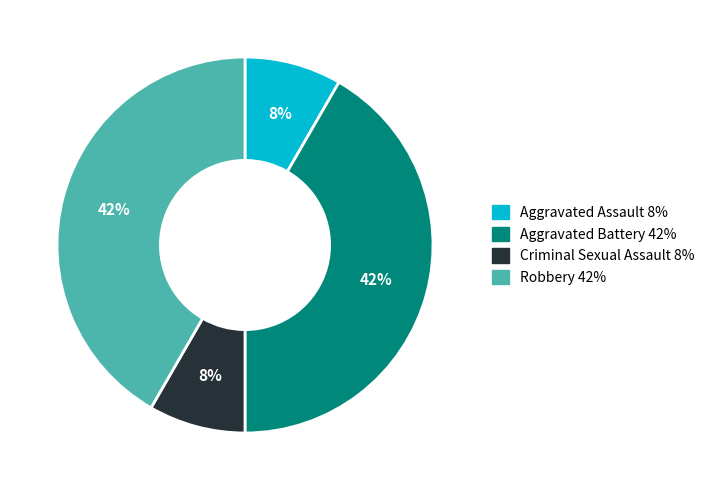

Which has a higher value, Aggravated Battery or Aggravated Assault?

Aggravated Battery